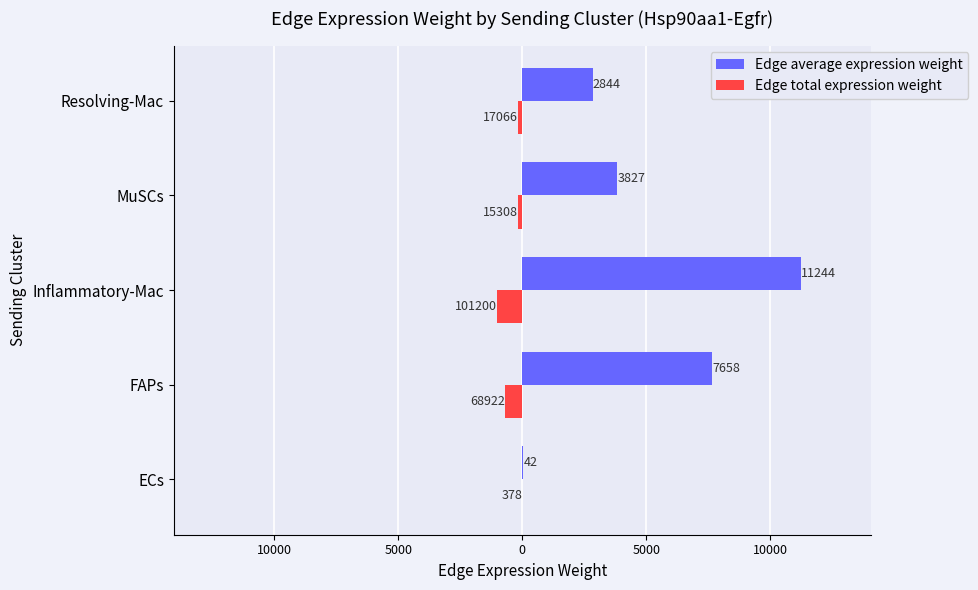

List the series in order of their overall mean, highest first.

Edge average expression weight, Edge total expression weight